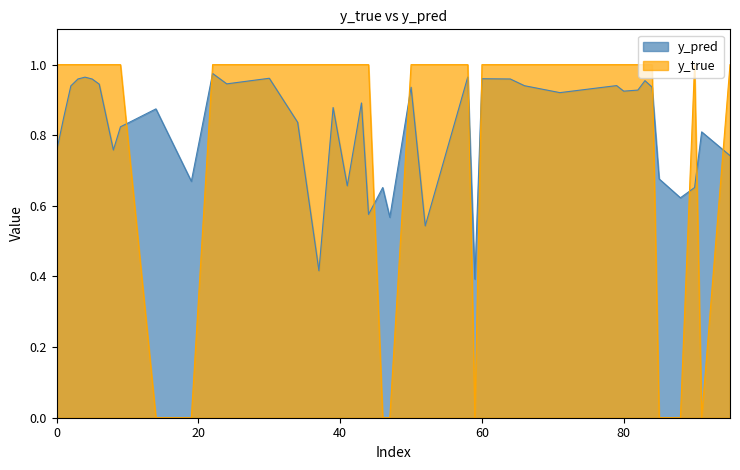

How many intersections are there between y_pred and y_true?

10